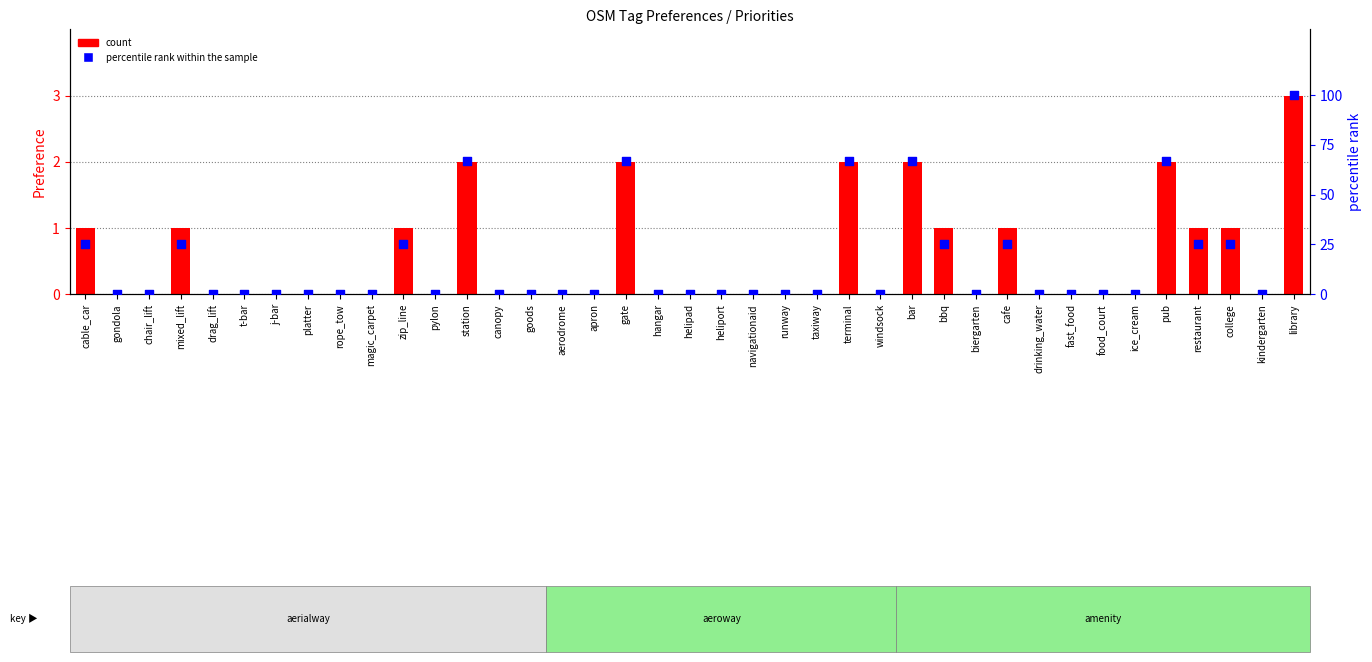

Which series reaches the minimum Y coordinate?

count